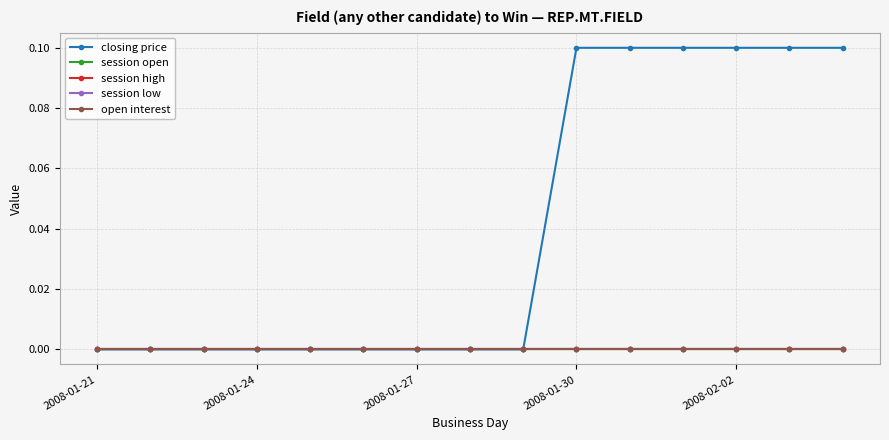

Is this an area chart (filled region under the line)?

No